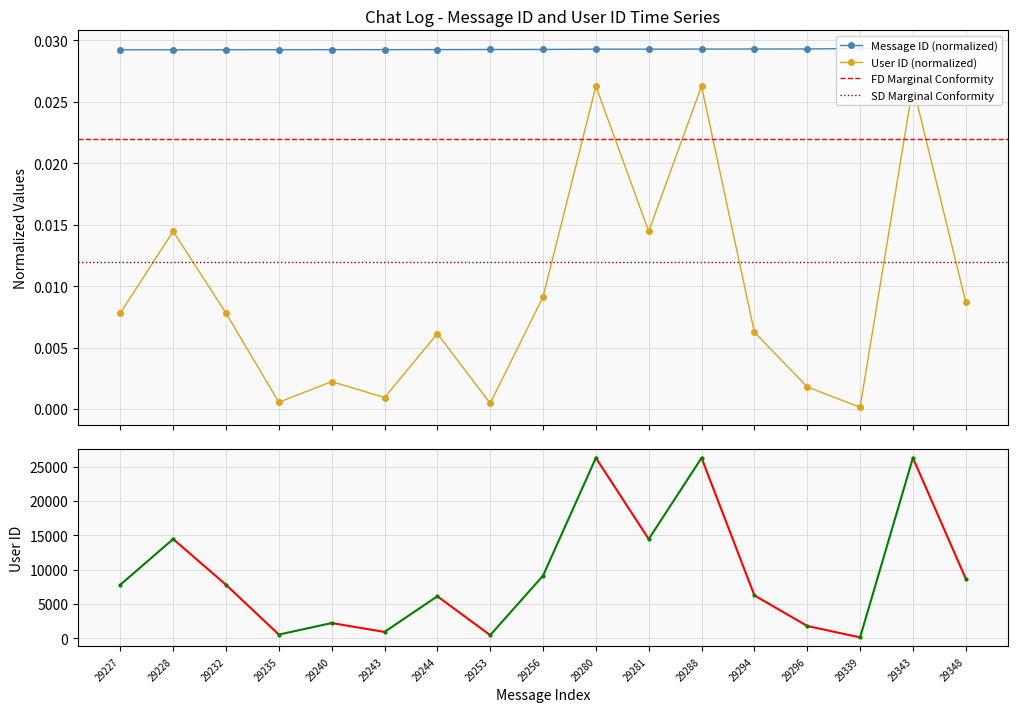

Where is Message ID nearest to the value 0?

29227